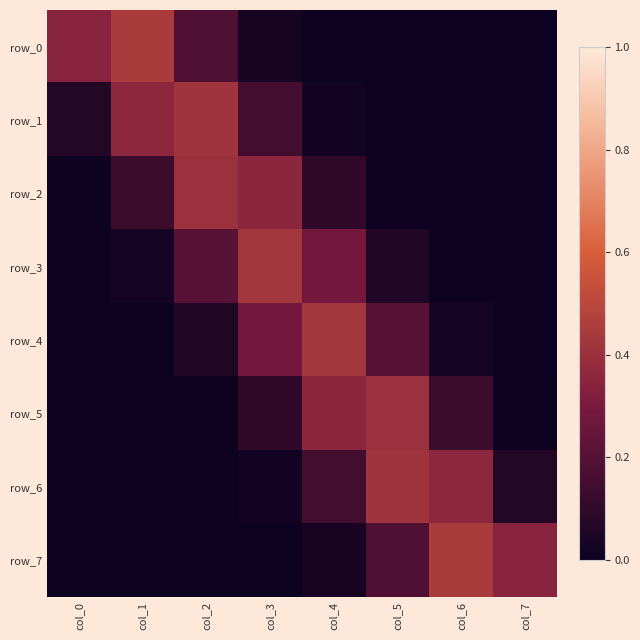

What is the difference between the maximum and minimum values in the row_0 series?

0.4